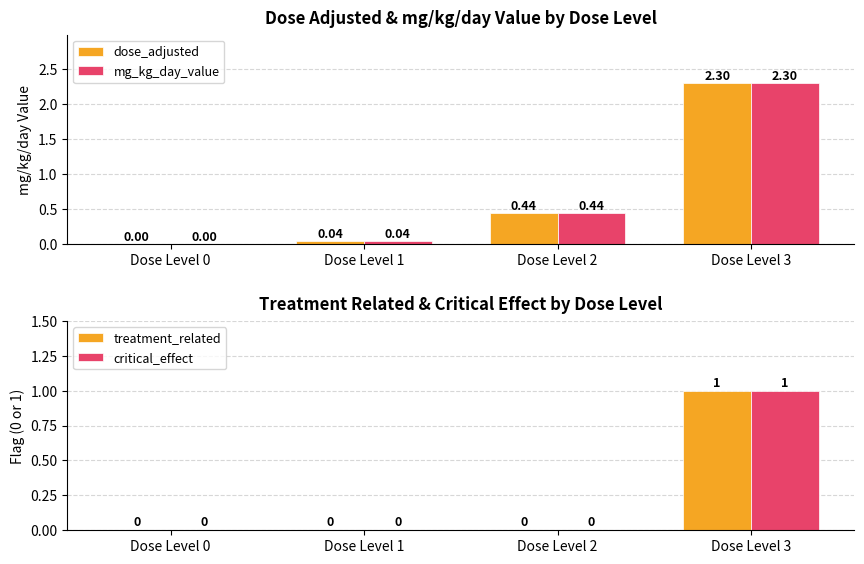

Between Dose Level 1 and Dose Level 2, which series saw the biggest shift?

dose_adjusted